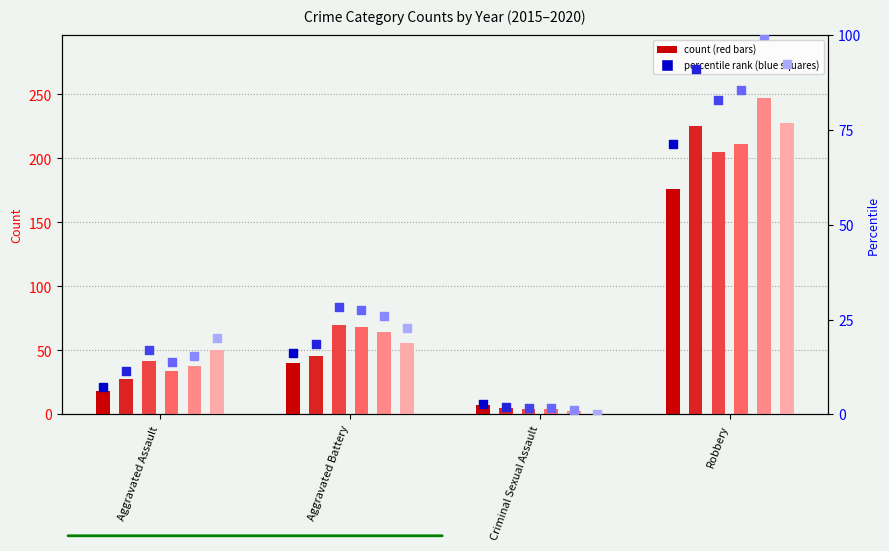

At which category is the sum across all series the highest?

Robbery